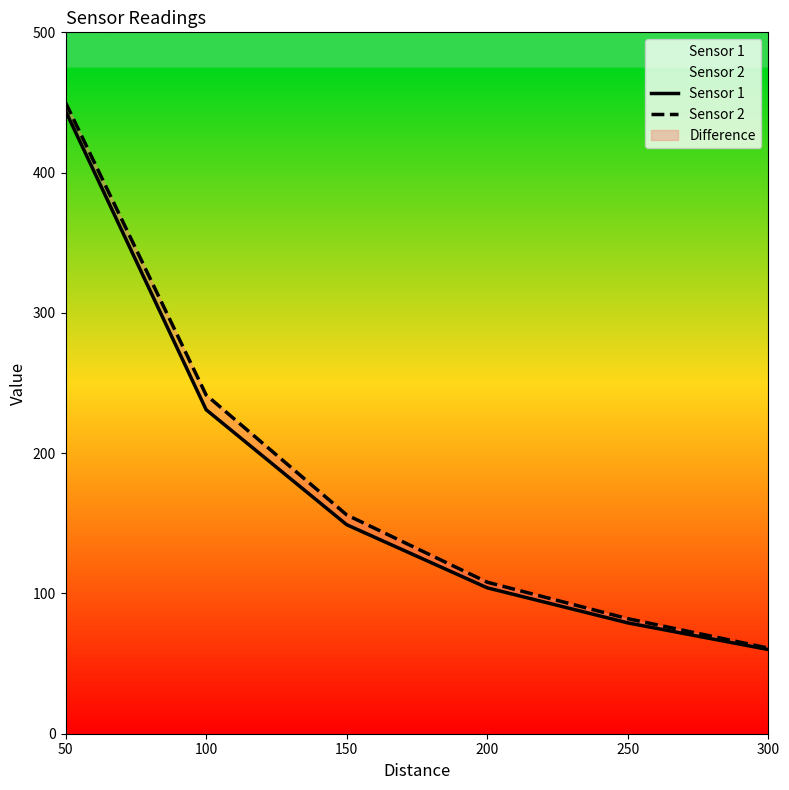

At which label does Sensor 2 reach its peak?

50